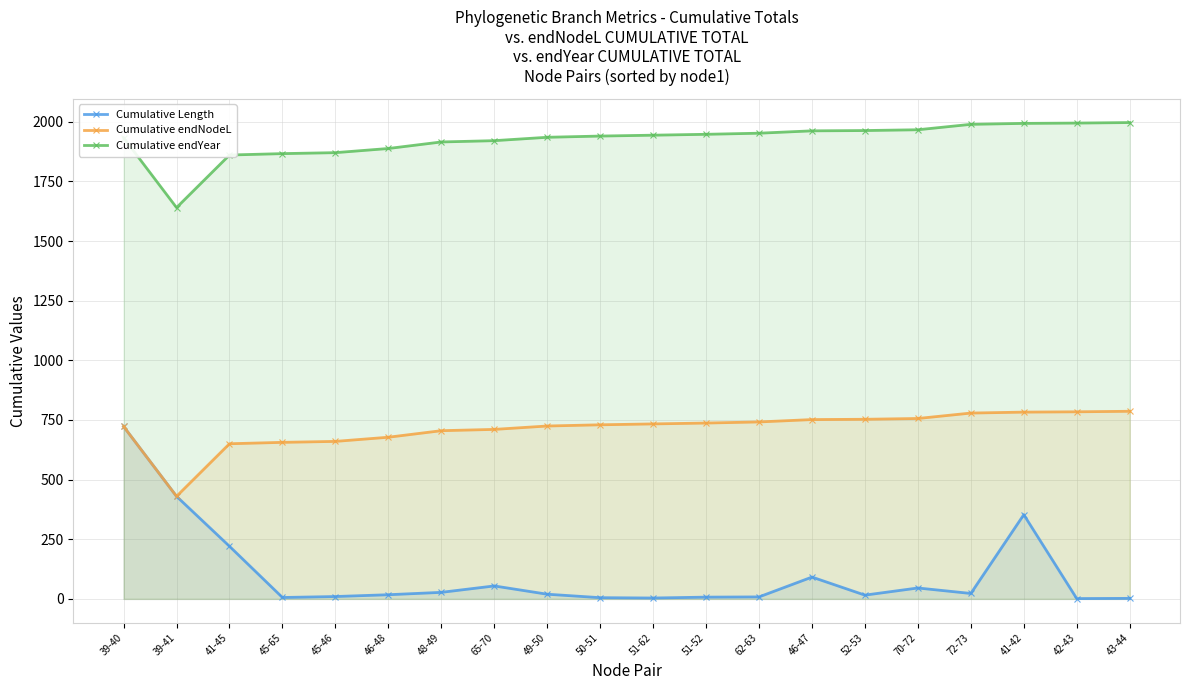

True or false: Cumulative endYear and Cumulative Length intersect in this chart.

False